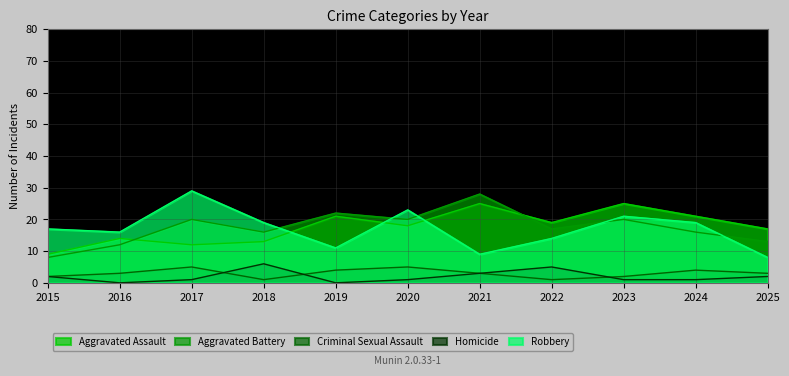

What is the difference between the maximum and second lowest values in the Aggravated Assault series?

13